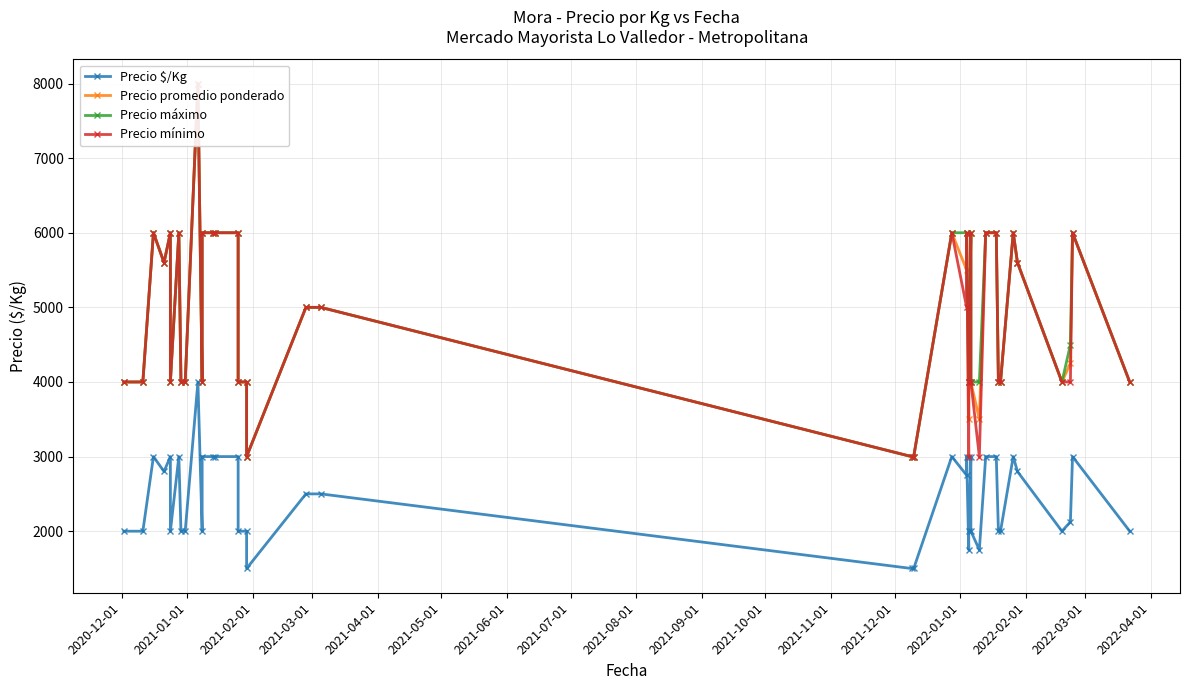

What are all the series names shown in the legend?

Precio $/Kg, Precio promedio ponderado, Precio máximo, Precio mínimo